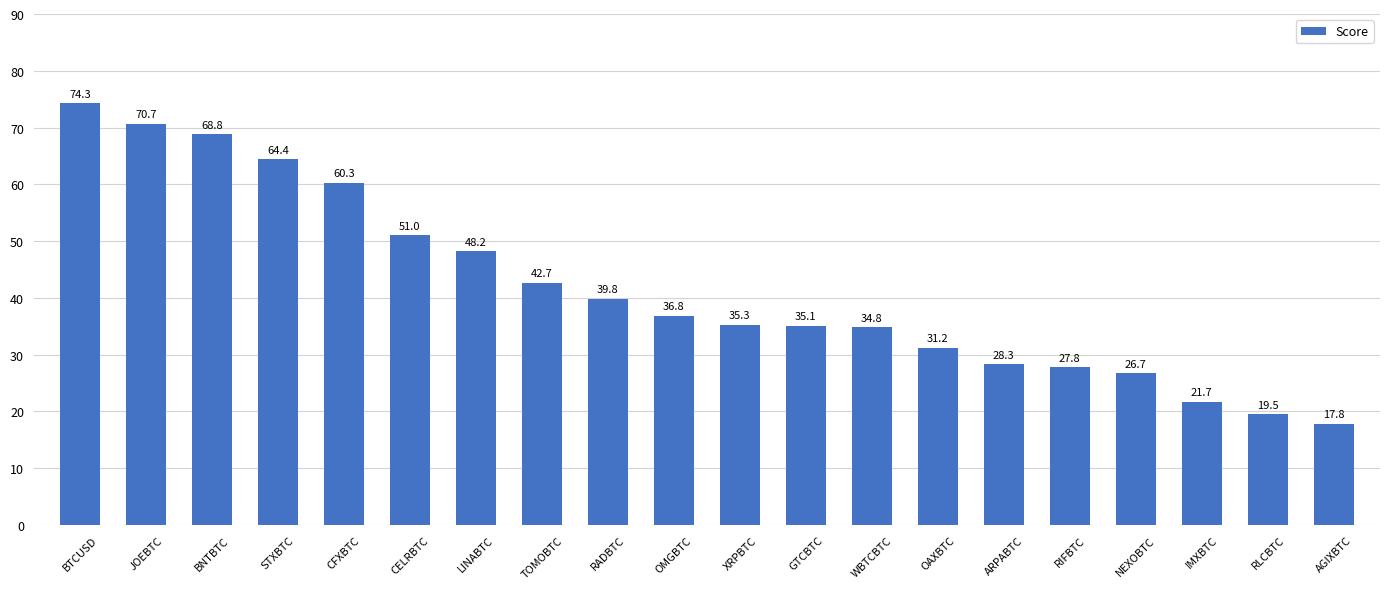

Approximately how many times larger is the value at GTCBTC compared to CFXBTC?

0.6